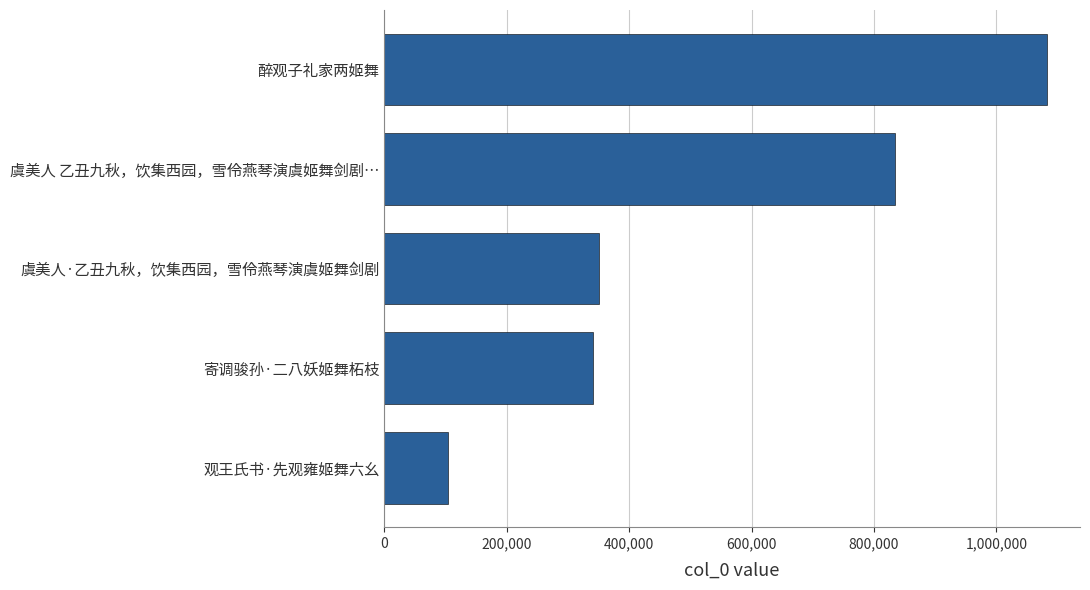

What value does the data have at 寄调骏孙·二八妖姬舞柘枝, to the nearest 10?

341260